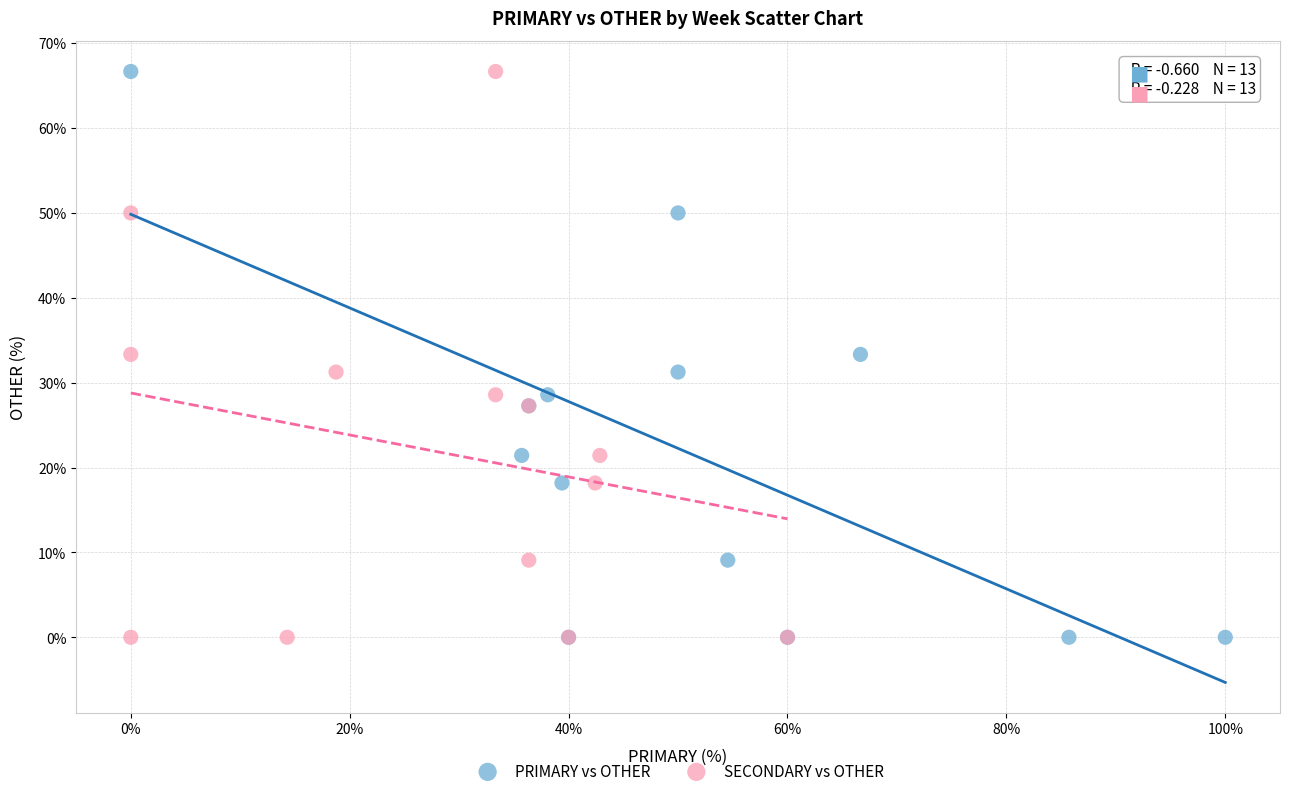

What are all the series names shown in the legend?

PRIMARY vs OTHER, SECONDARY vs OTHER